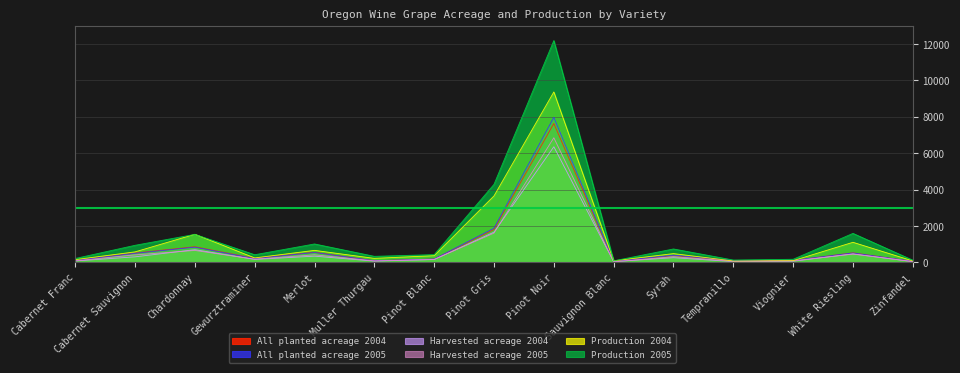

Rank the series by their maximum value, from lowest to highest.

Harvested acreage 2004, Harvested acreage 2005, All planted acreage 2004, All planted acreage 2005, Production 2004, Production 2005